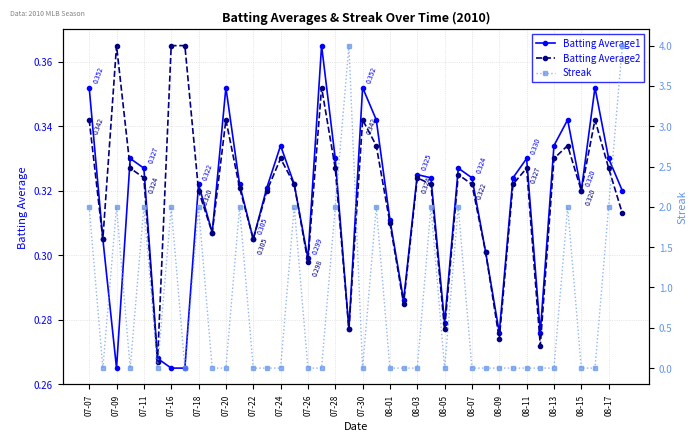

The Batting Average1 series shows 0.5 at 08-07. True or false?

False